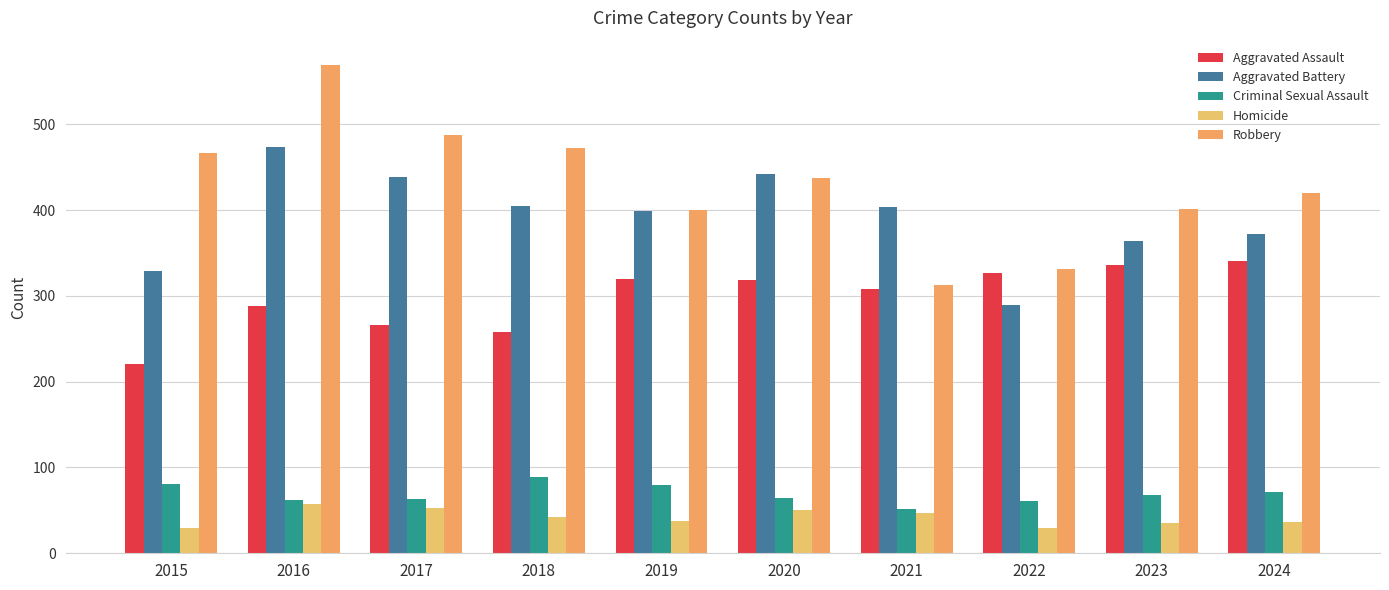

Reading right to left, what are all the values shown in this chart?

Aggravated Assault: 2024=341	2023=336	2022=327	2021=308	2020=319	2019=320	2018=258	2017=266	2016=288	2015=221
Aggravated Battery: 2024=372	2023=364	2022=289	2021=404	2020=442	2019=399	2018=405	2017=439	2016=473	2015=329
Criminal Sexual Assault: 2024=71	2023=68	2022=61	2021=52	2020=64	2019=79	2018=89	2017=63	2016=62	2015=81
Homicide: 2024=37	2023=35	2022=29	2021=47	2020=50	2019=38	2018=42	2017=53	2016=58	2015=29
Robbery: 2024=420	2023=401	2022=331	2021=313	2020=437	2019=400	2018=472	2017=488	2016=569	2015=467